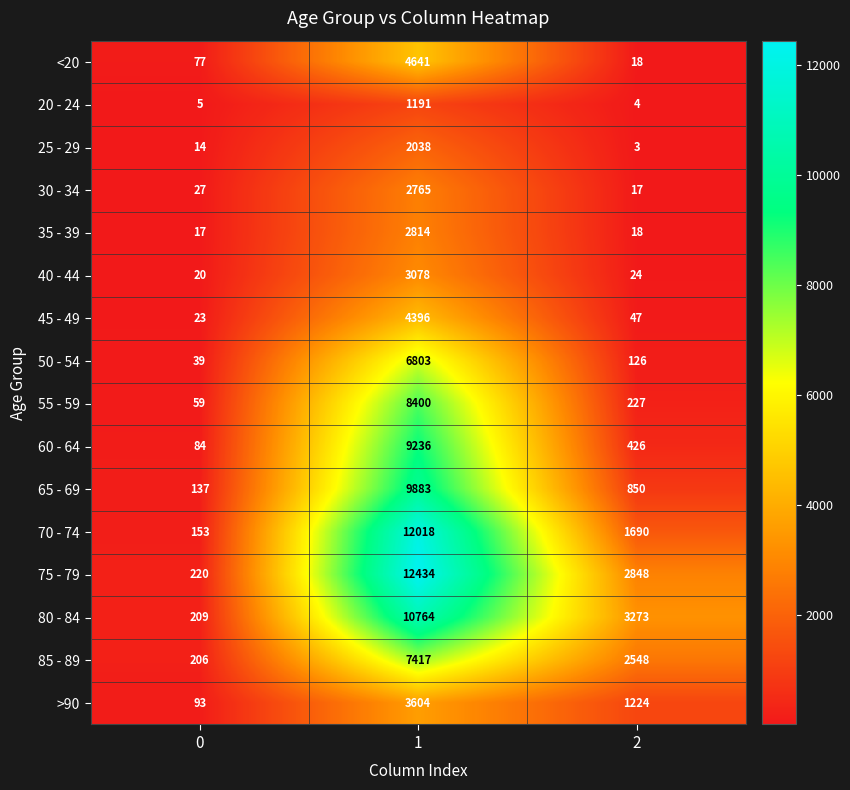

Is it true that <20 equals 134 at 0?

False